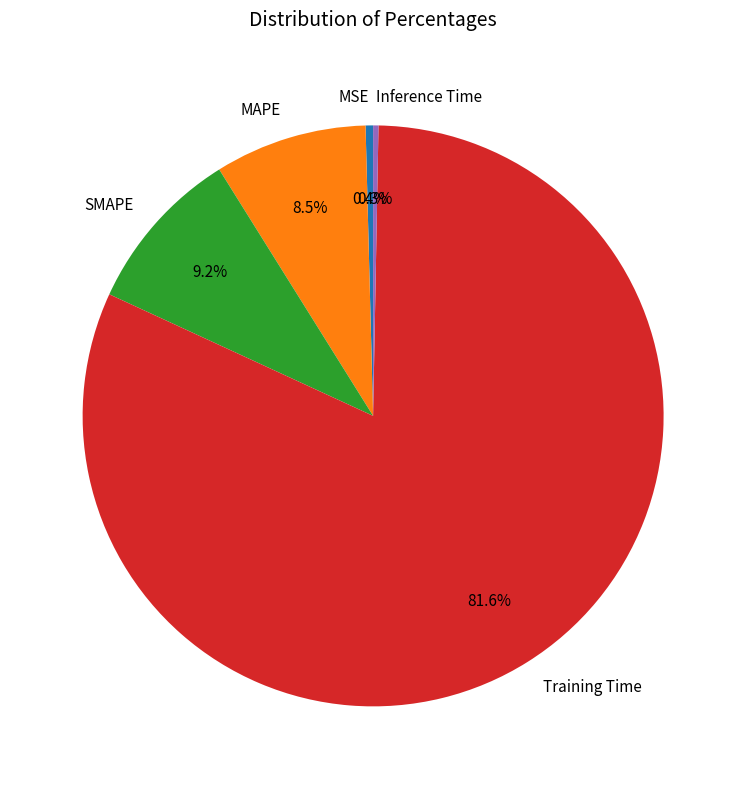

Which category has the biggest portion of the pie?

Training Time